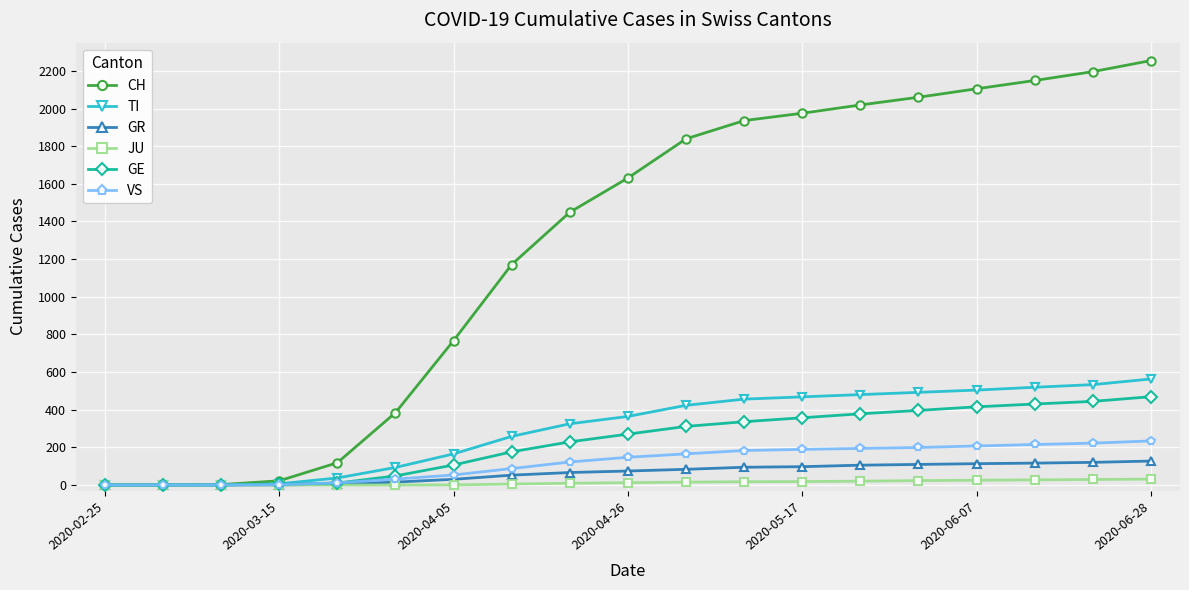

What is the highest value of the GE series?

469